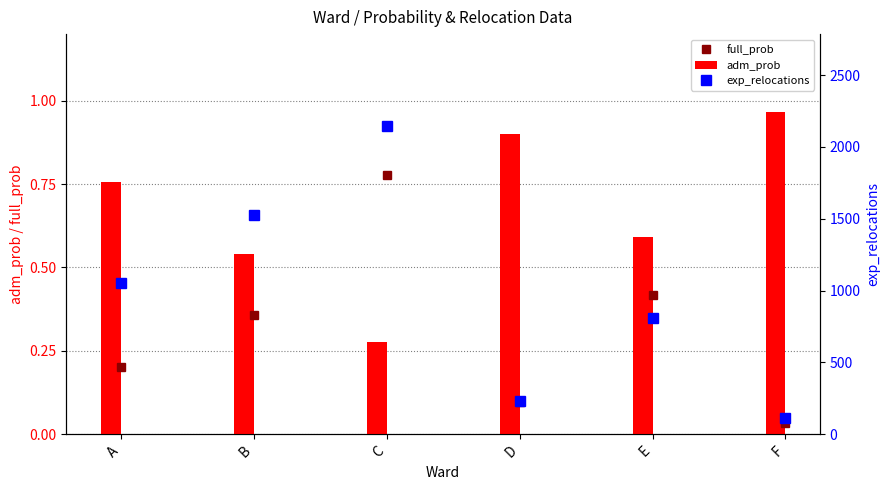

What value does the full_prob series have at D?

0.1